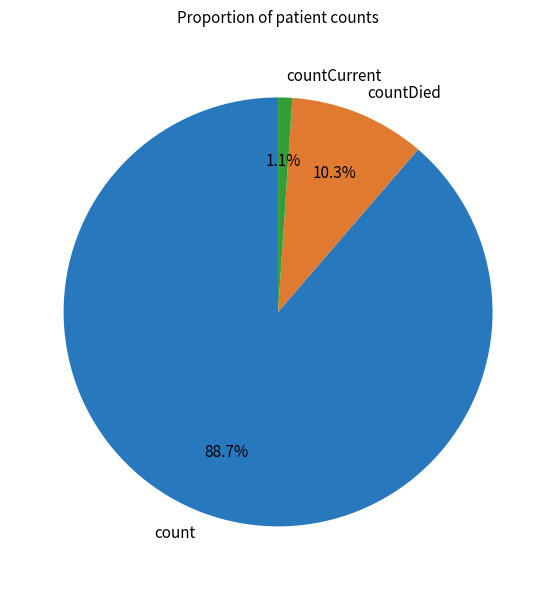

Combined, what portion of the pie is countDied and count?

98.9%